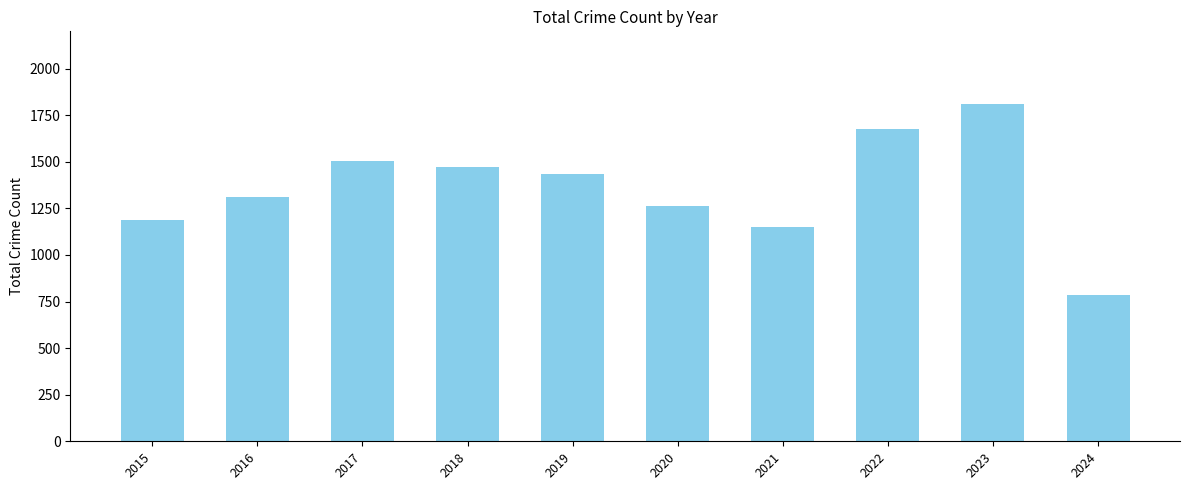

Reading right to left, extract all data points from this chart.

785	1810	1677	1148	1261	1433	1473	1506	1310	1190